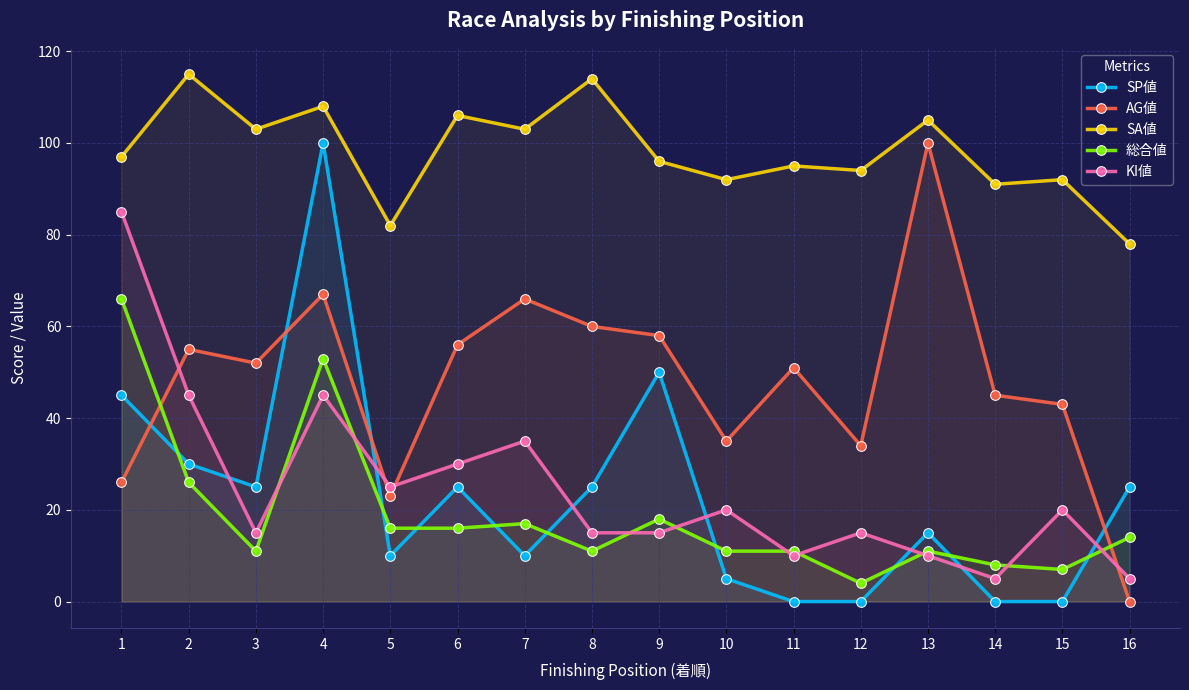

At how many categories does at least one series exceed 50?

16